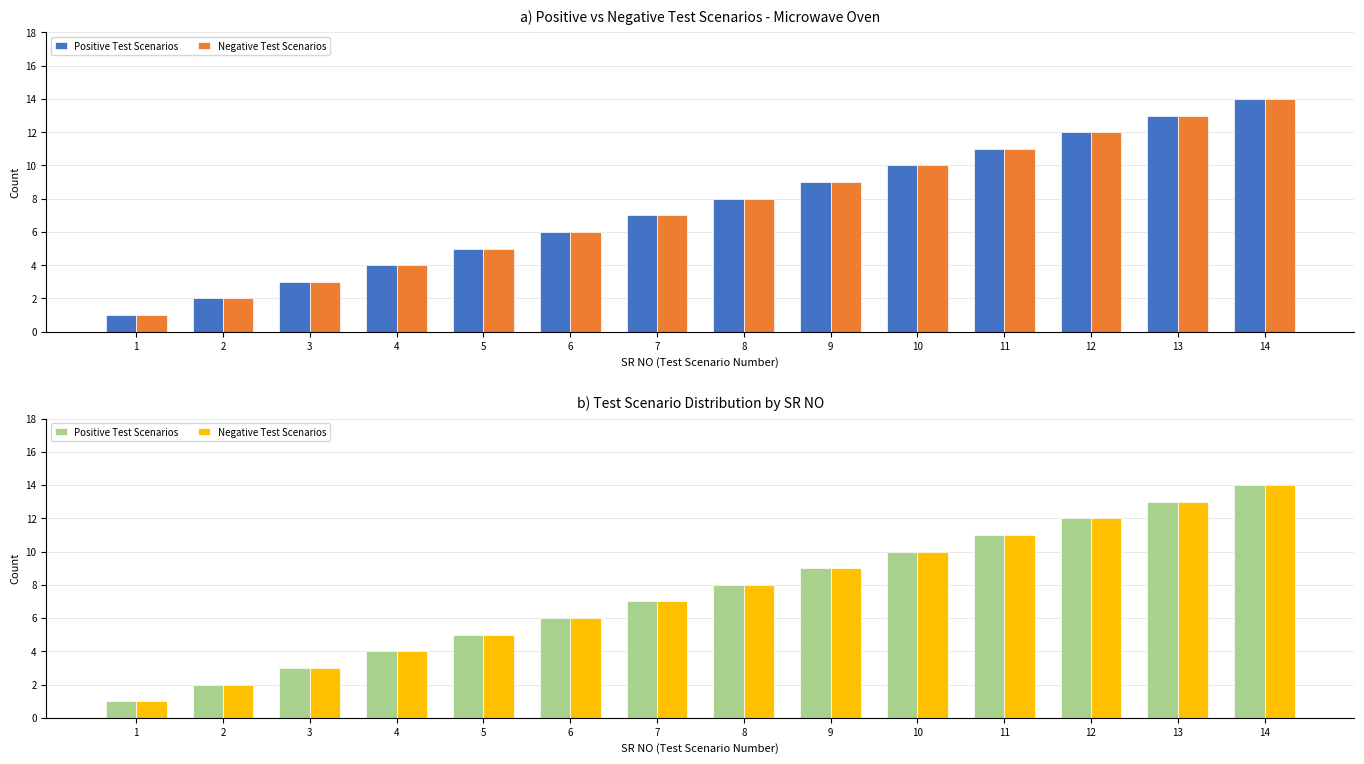

What is the total value across all series at 10?

20